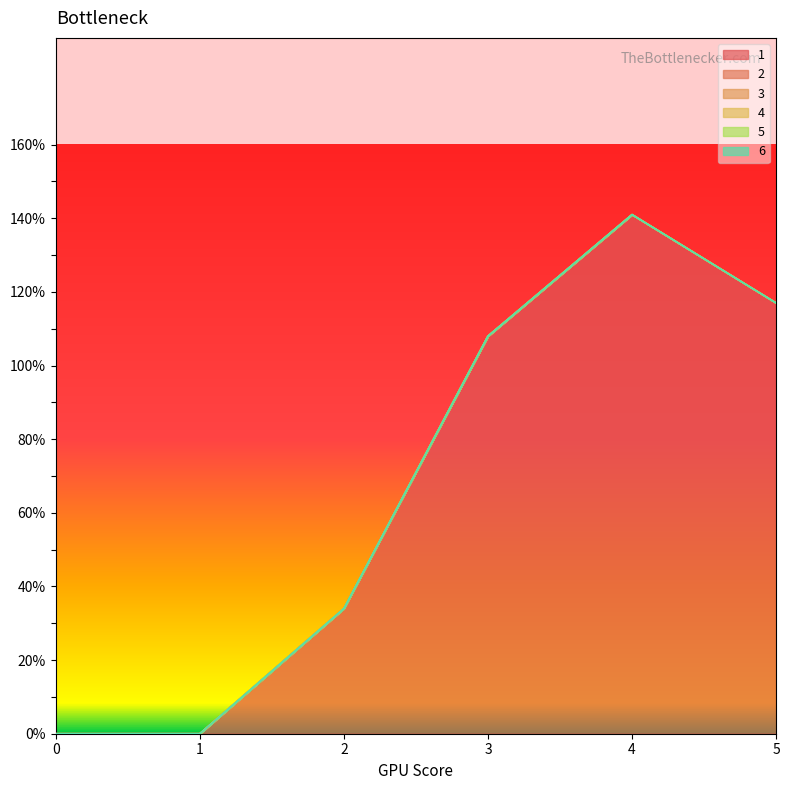

What is the approximate value of 1 at 2, to the nearest 5?

35